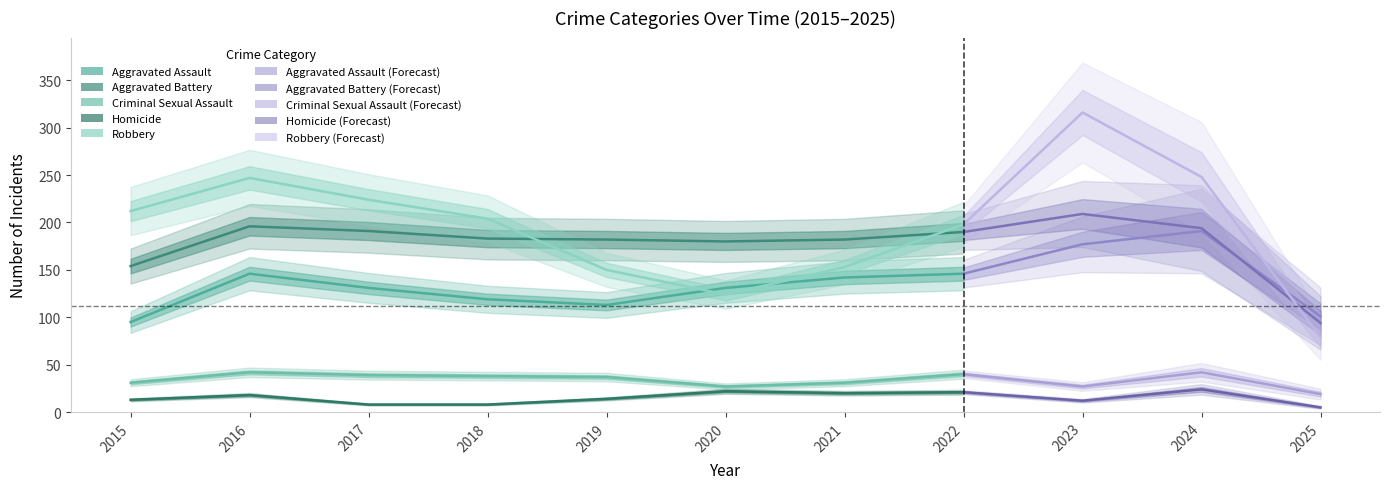

What value does the Aggravated Battery series have at 2019, to the nearest 5?

180